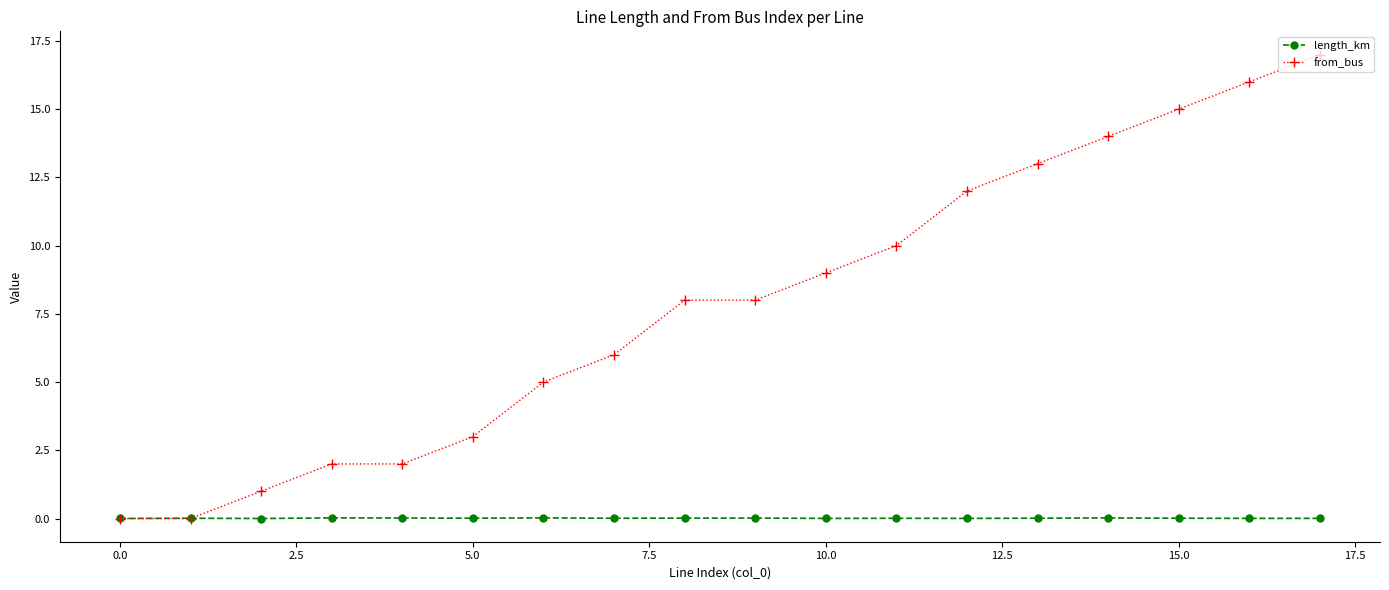

True or false: length_km has more than 2 points higher than both neighbors.

True